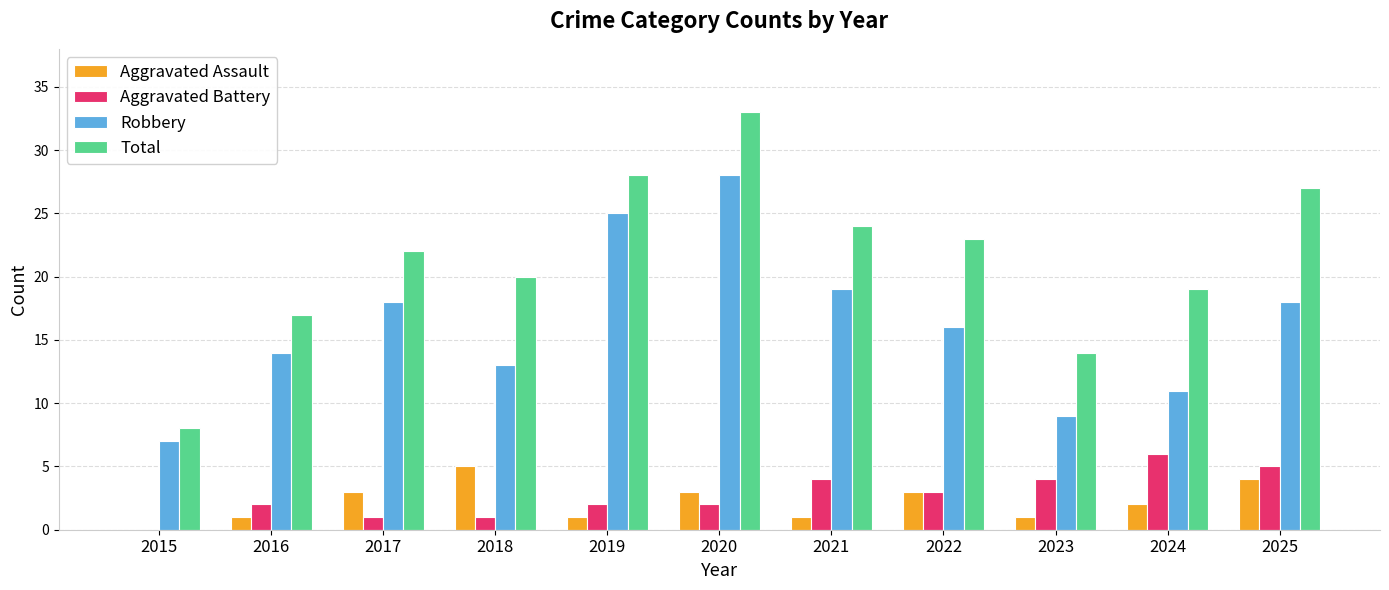

Which series changed the most between 2020 and 2025?

Robbery